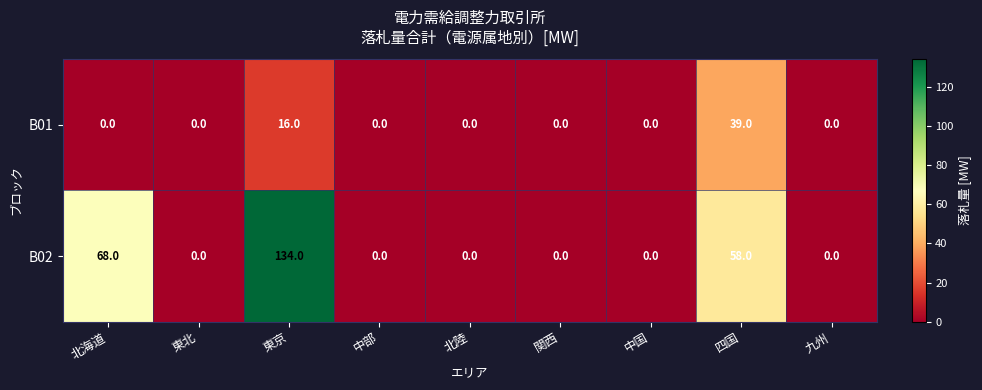

What is the difference between the maximum and minimum values in the B02 series?

134